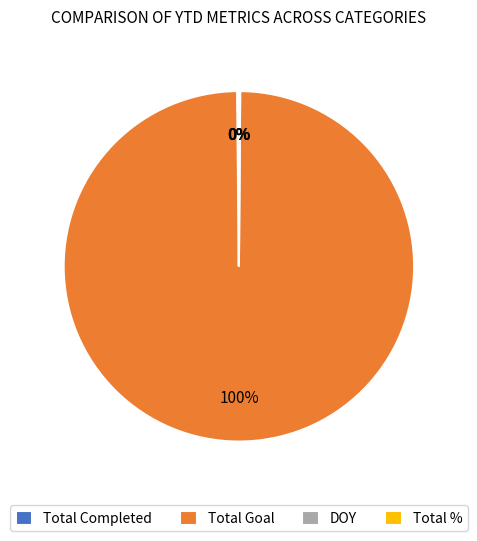

What is the largest slice in the pie chart?

Total Goal